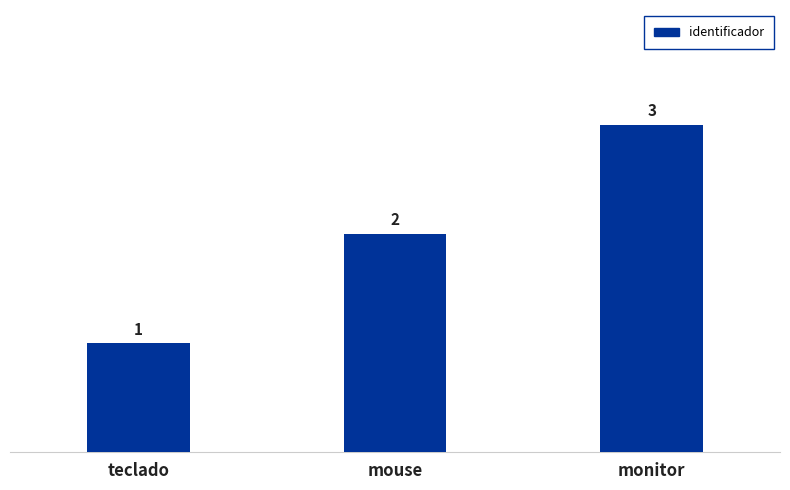

Which has a higher value, mouse or teclado?

mouse